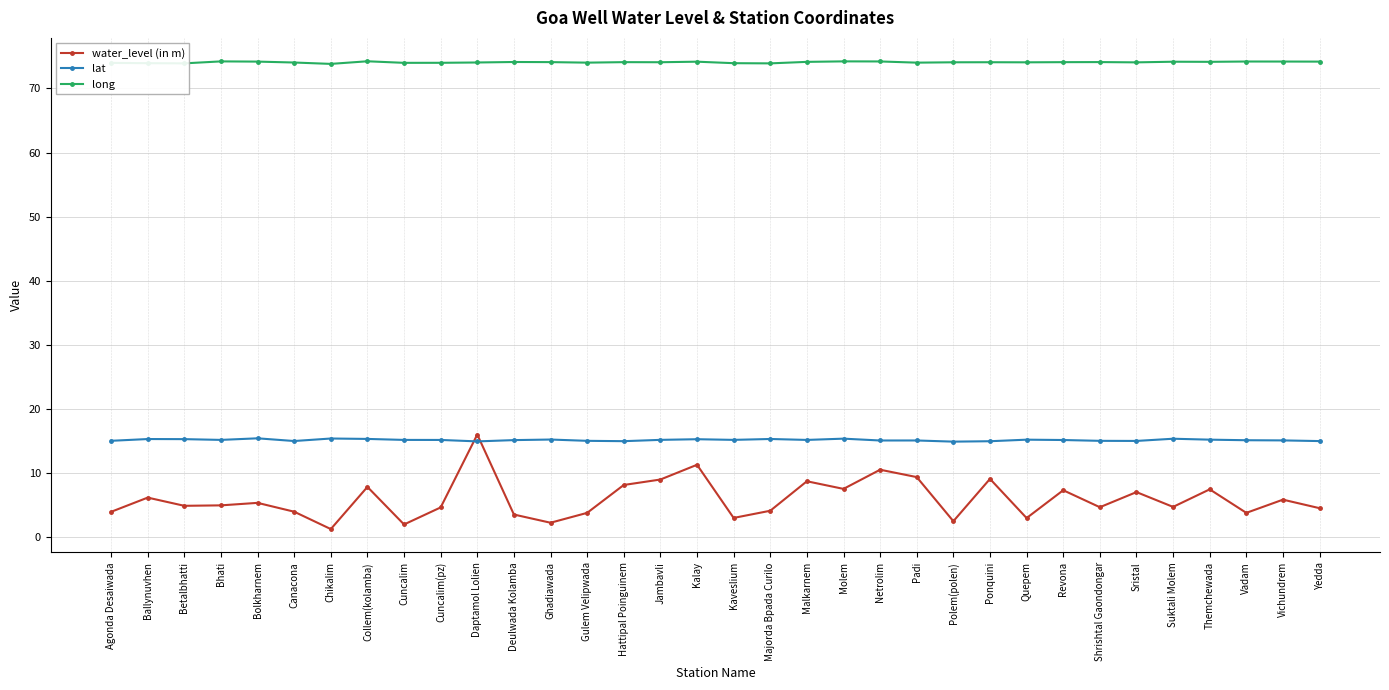

What is the spread (max minus min) of values at Suktali Molem?

69.4